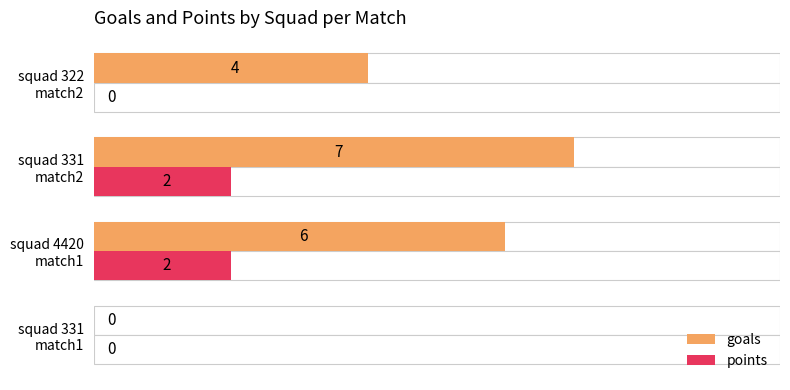

How many data points does each series have?

4